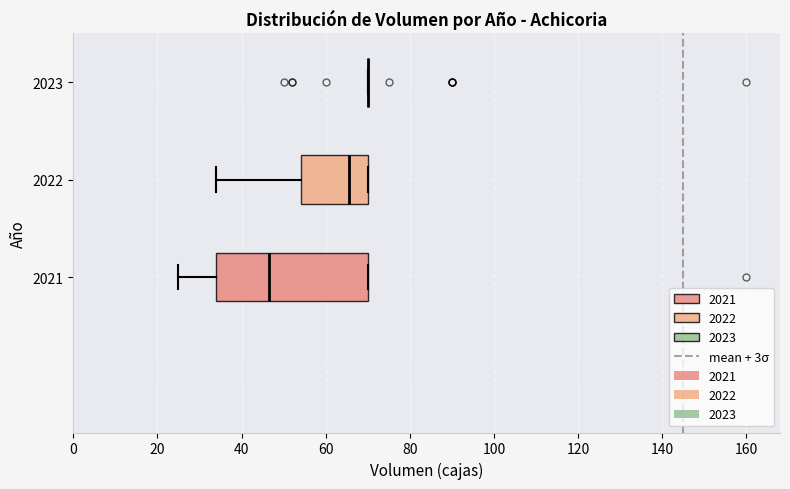

Reading bottom to top, transcribe this box plot: for each box, give where its median line is, the range the box spans, and where its two whiskers end, as read against the x-axis. The values are not printed on the chart, so give them approximately, as read against the axis.

2021: median 46, box 34 to 70, whiskers 26 to 70
2022: median 66, box 54 to 70, whiskers 34 to 70
2023: box collapsed to a line at 70, whiskers 70 to 70